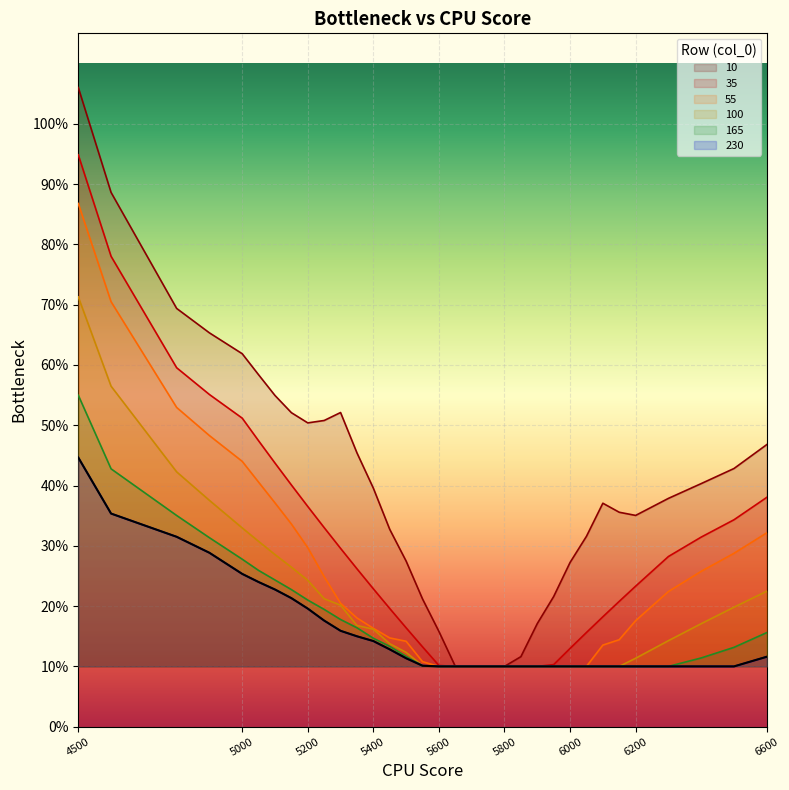

How many lines are shown in the chart?

6